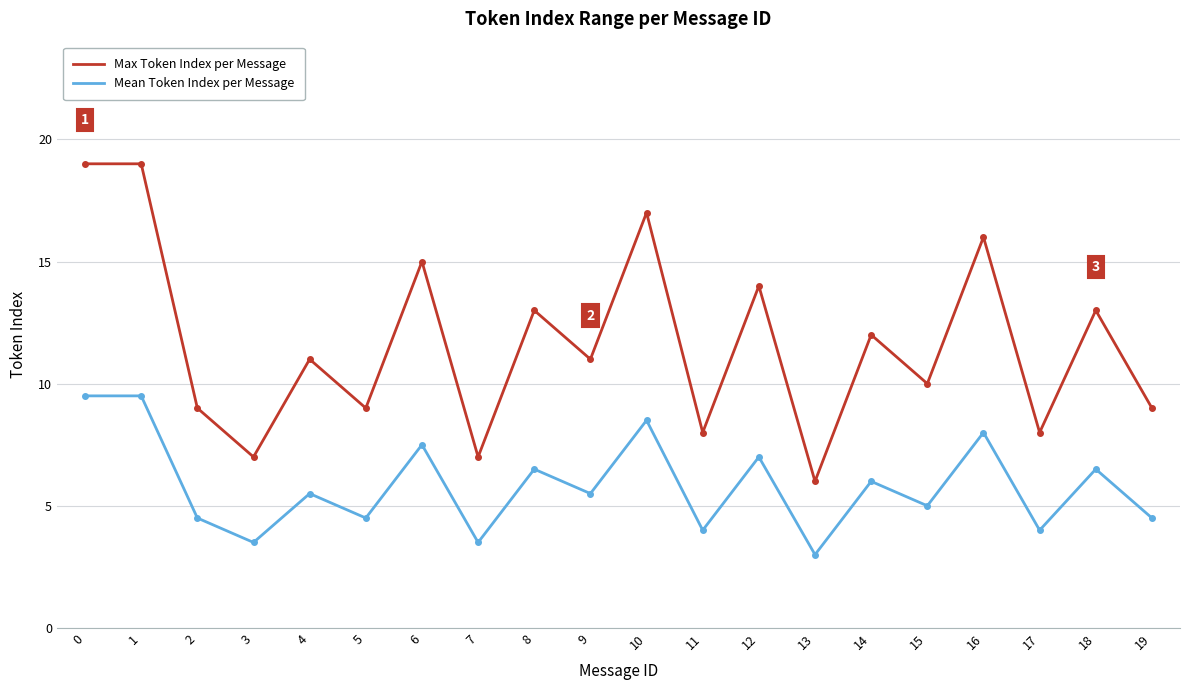

Does the chart display data point markers on the line(s)?

No